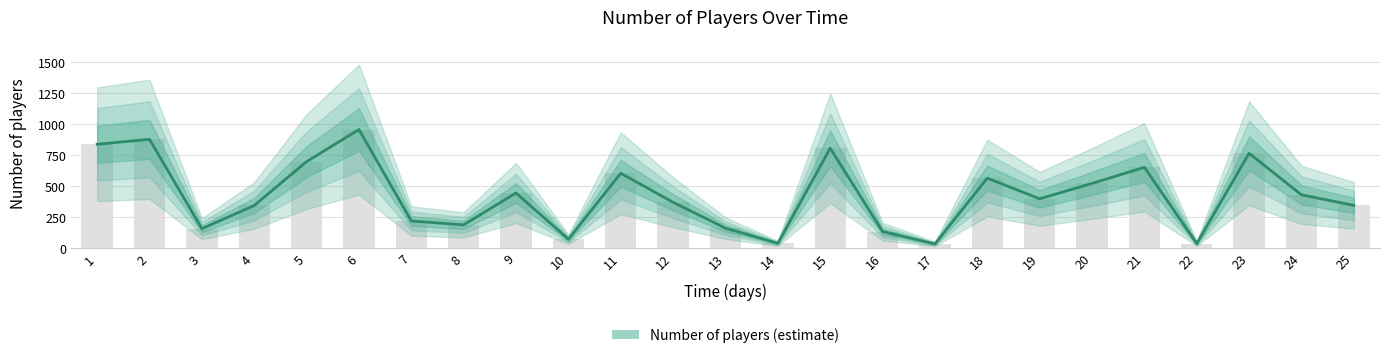

Read the value at 13, to the nearest 50.

150